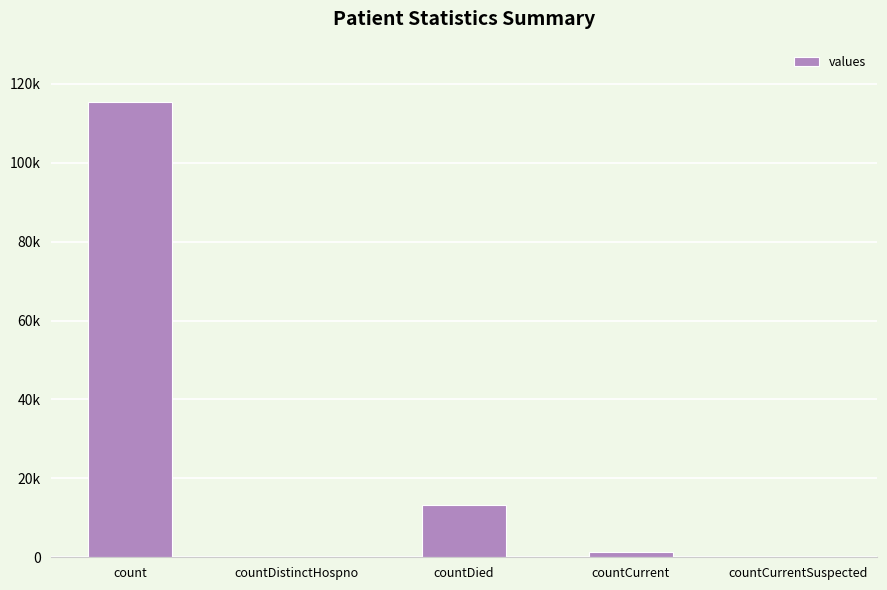

How many bars are there in total?

5